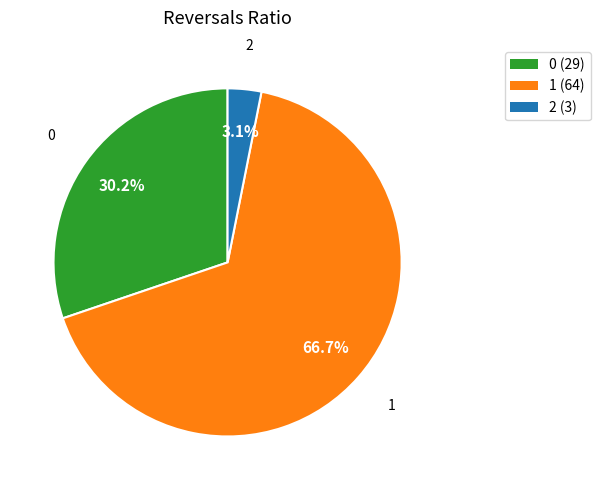

Combined, what portion of the pie is 2 and 1?

69.8%